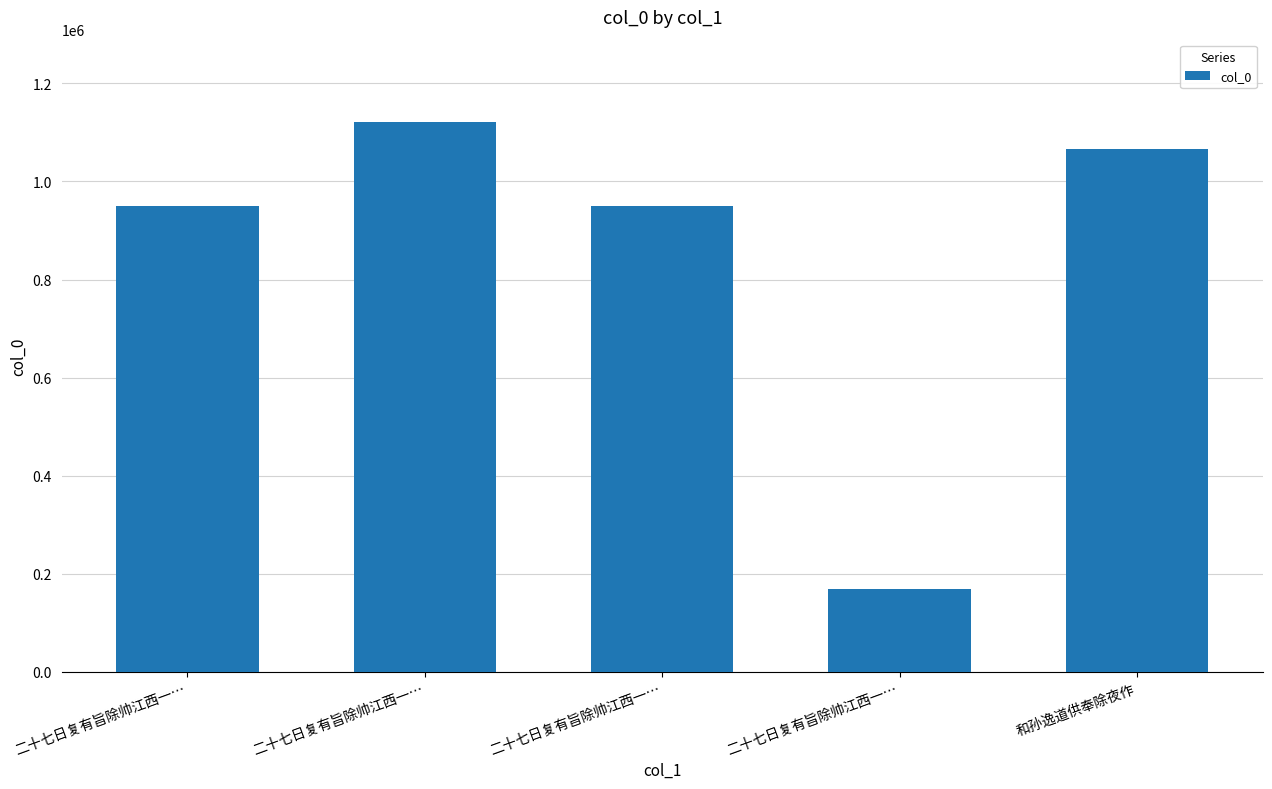

Count the number of categories in the chart.

5